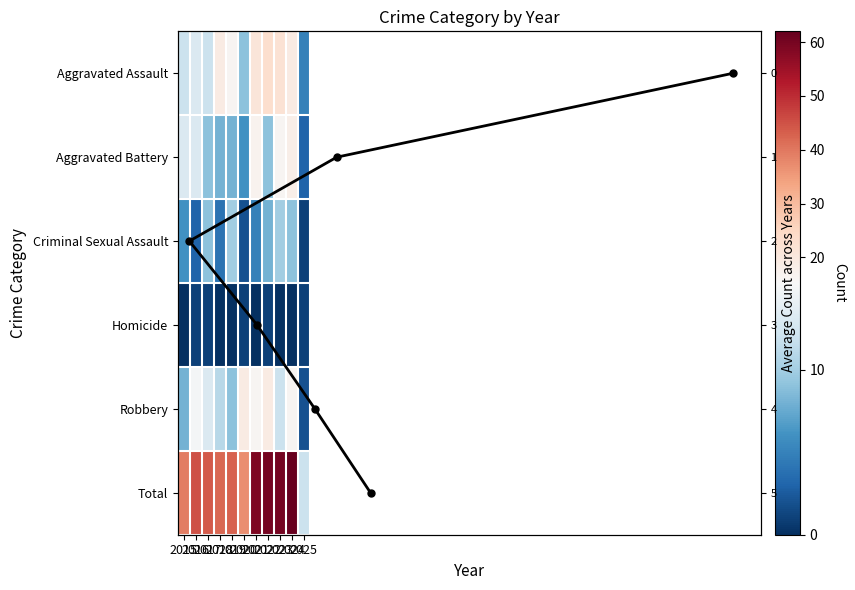

True or false: Criminal Sexual Assault has a value of 3 at 2016.

True